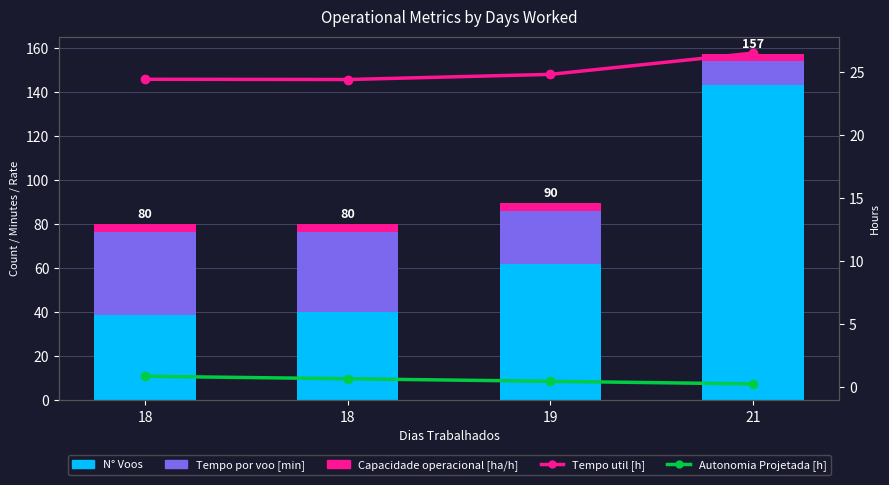

Rank the categories by Autonomia Projetada [h] value from highest to lowest.

18, 18, 19, 21